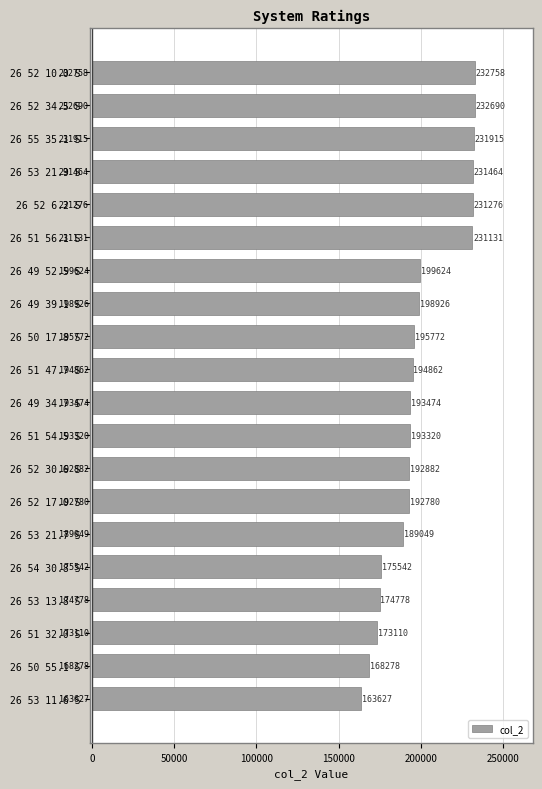

True or false: the data shows 125460 at 26 51 54.5 S.

False